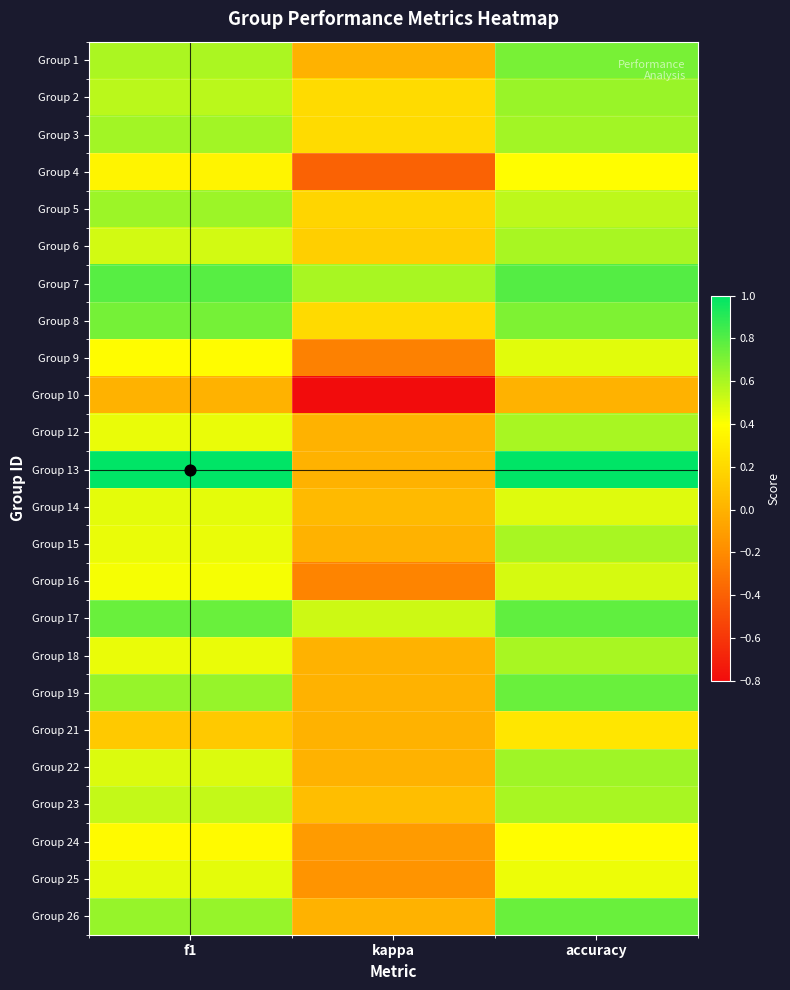

What is the smallest value displayed?

-0.8